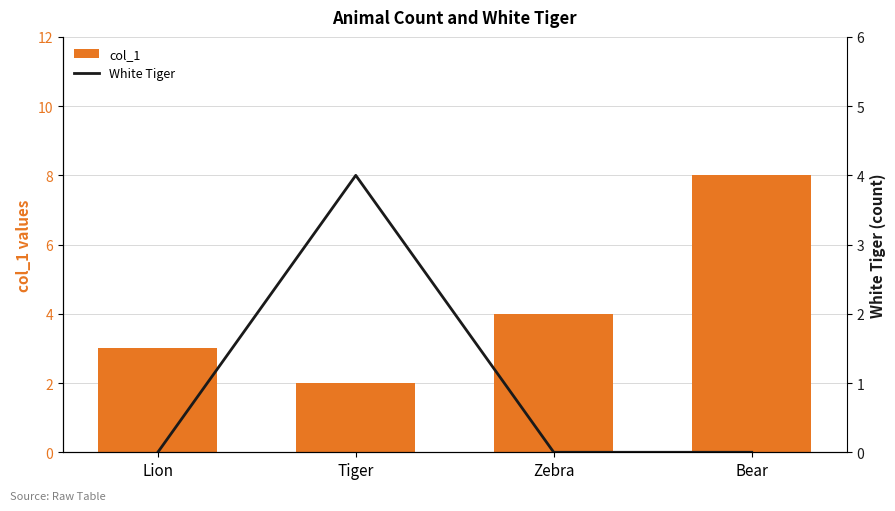

Reading right to left, list all the values displayed in this chart.

col_1: 8	4	2	3
White Tiger: 0	0	4	0